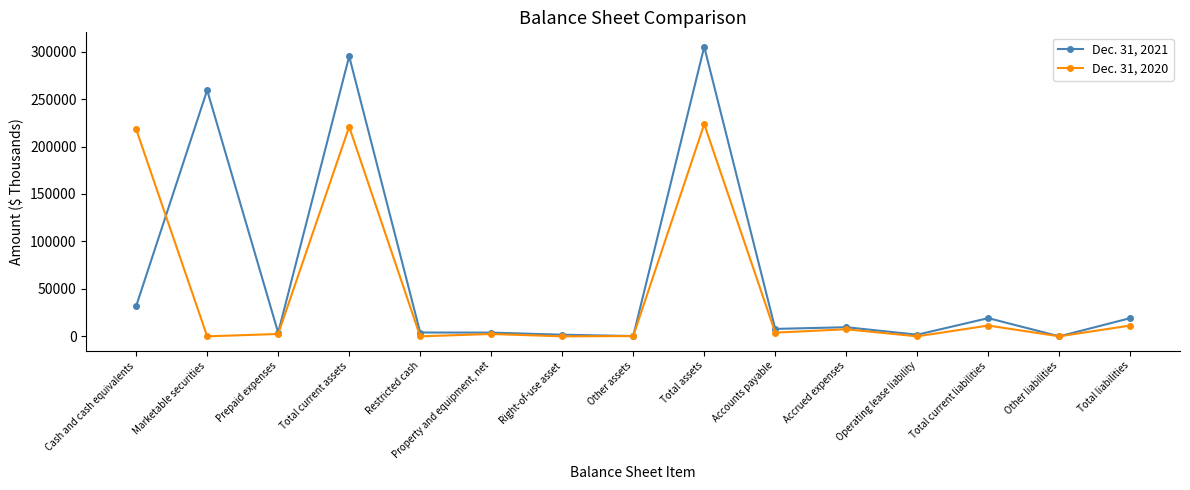

At how many categories does at least one series exceed 41681?

4